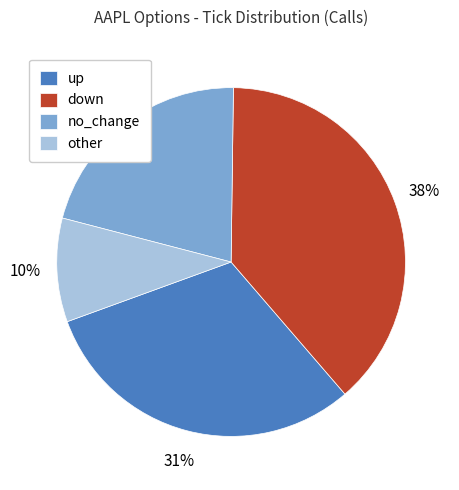

How many slices are in this pie chart?

4